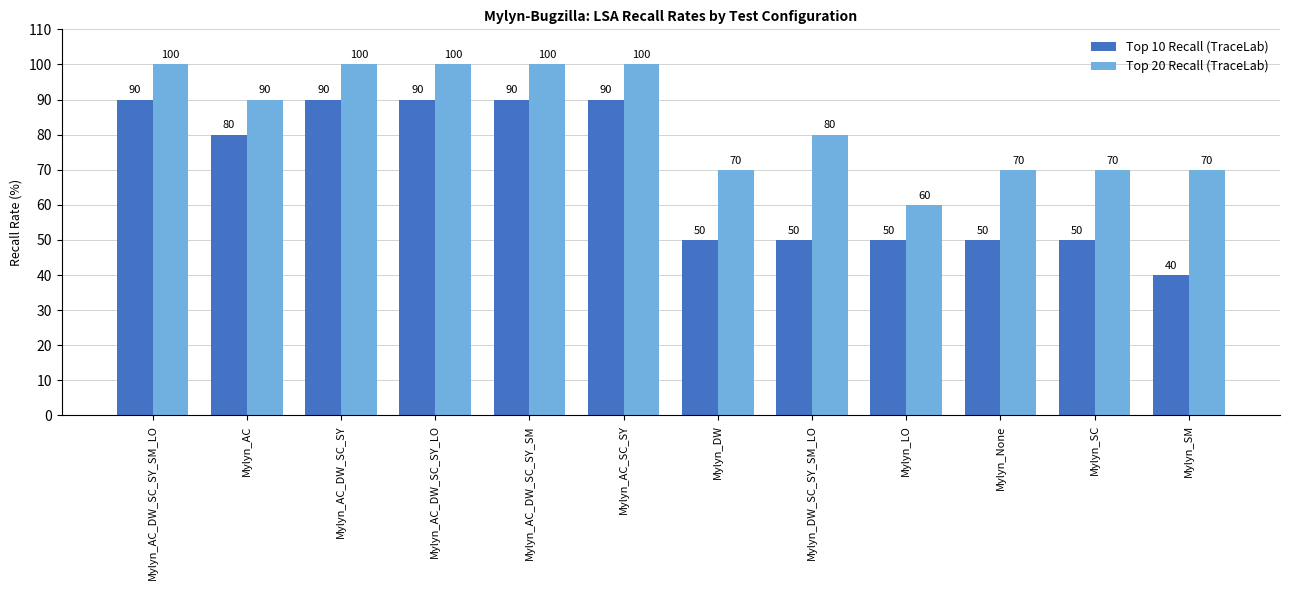

Reading left to right, extract all data points from this chart.

Top 10 Recall (TraceLab): Mylyn_AC_DW_SC_SY_SM_LO=90	Mylyn_AC=80	Mylyn_AC_DW_SC_SY=90	Mylyn_AC_DW_SC_SY_LO=90	Mylyn_AC_DW_SC_SY_SM=90	Mylyn_AC_SC_SY=90	Mylyn_DW=50	Mylyn_DW_SC_SY_SM_LO=50	Mylyn_LO=50	Mylyn_None=50	Mylyn_SC=50	Mylyn_SM=40
Top 20 Recall (TraceLab): Mylyn_AC_DW_SC_SY_SM_LO=100	Mylyn_AC=90	Mylyn_AC_DW_SC_SY=100	Mylyn_AC_DW_SC_SY_LO=100	Mylyn_AC_DW_SC_SY_SM=100	Mylyn_AC_SC_SY=100	Mylyn_DW=70	Mylyn_DW_SC_SY_SM_LO=80	Mylyn_LO=60	Mylyn_None=70	Mylyn_SC=70	Mylyn_SM=70